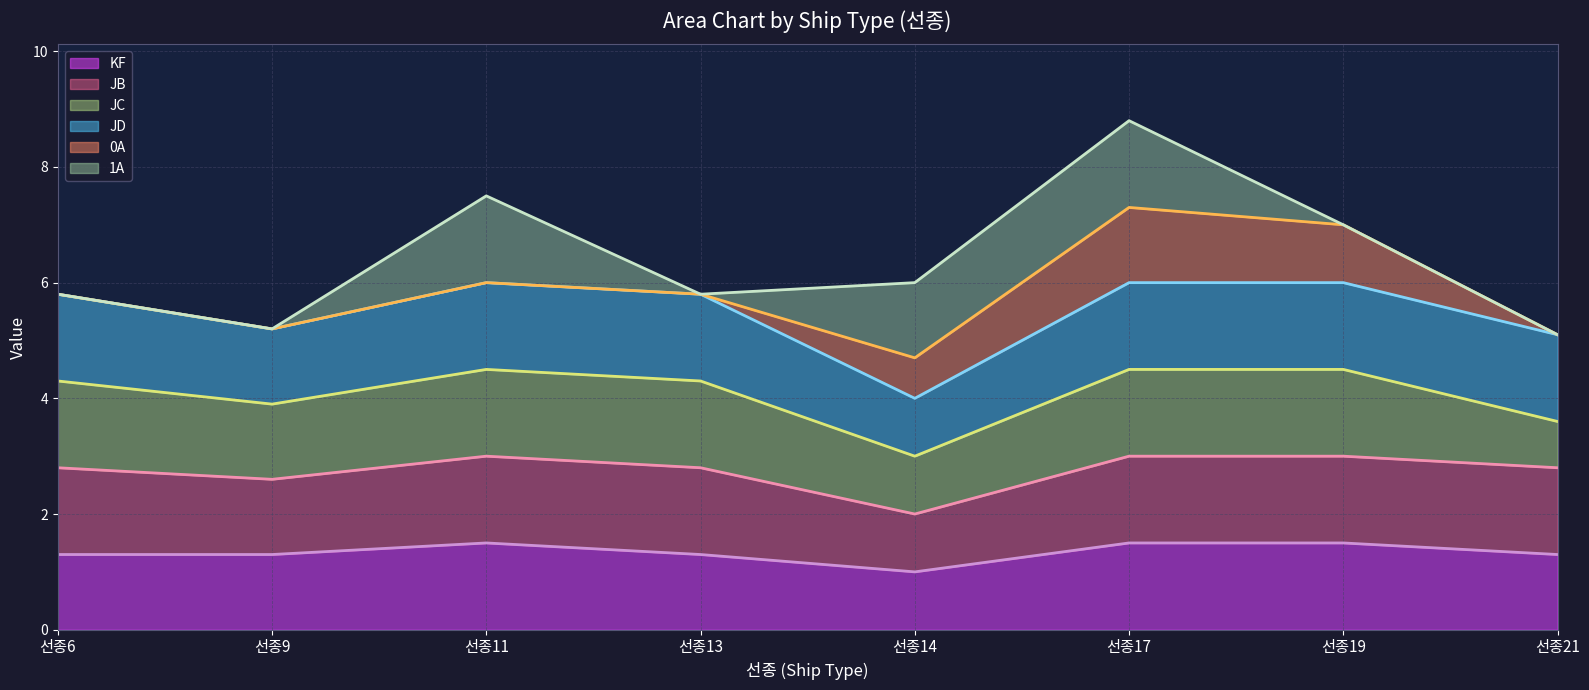

What is the difference between the maximum and minimum values in the JB (line) series?

1.0